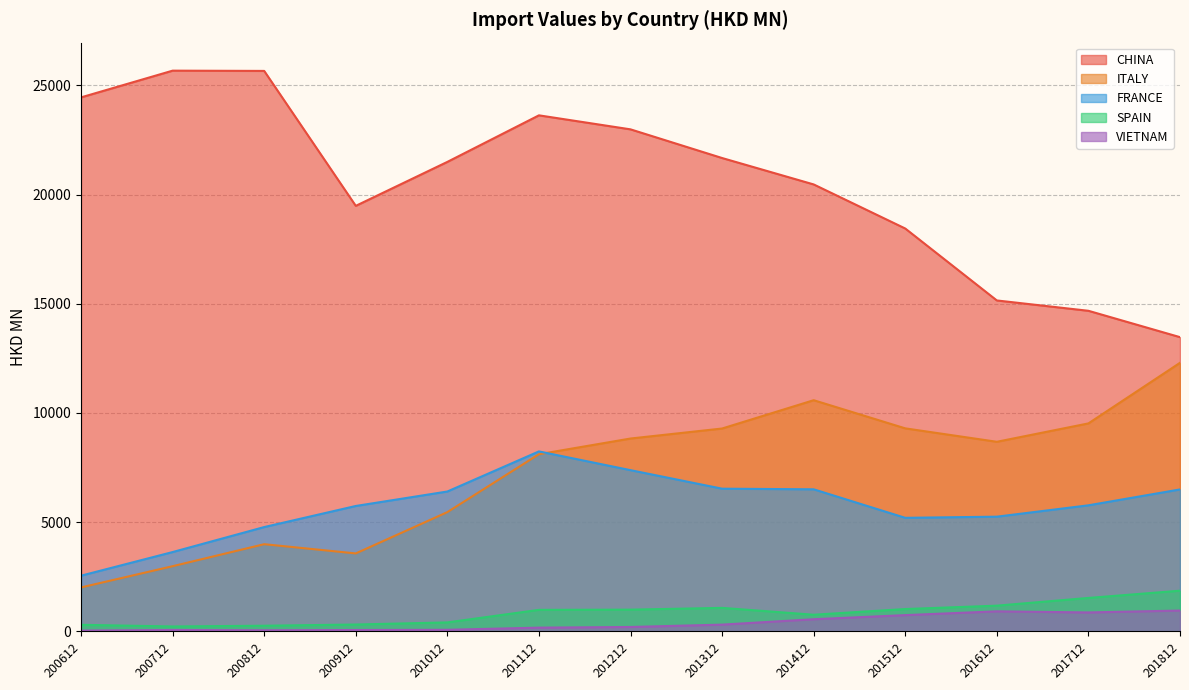

How many lines are shown in the chart?

5